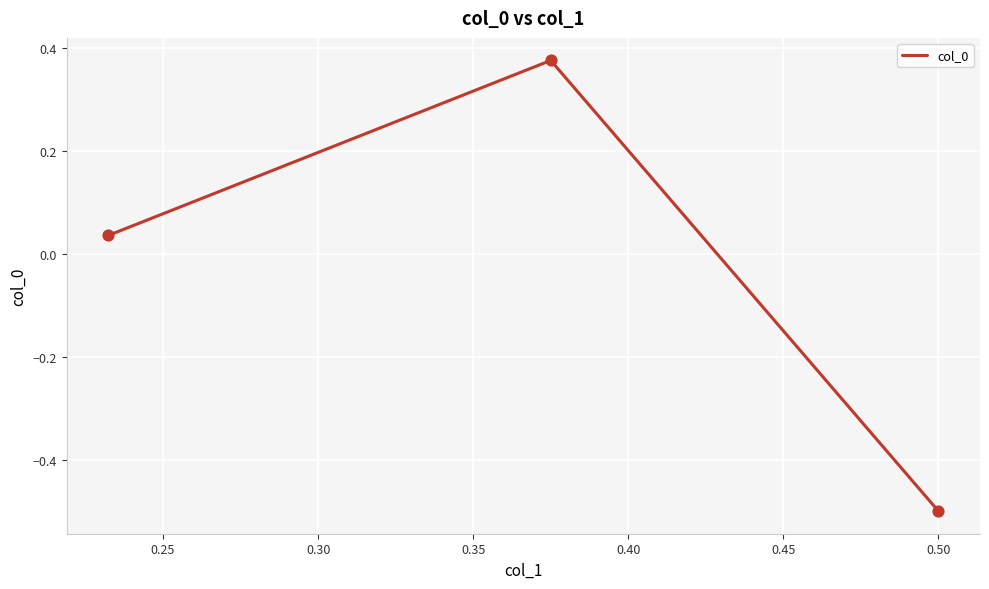

Which has a higher value, 0.25 or 0.20?

0.25